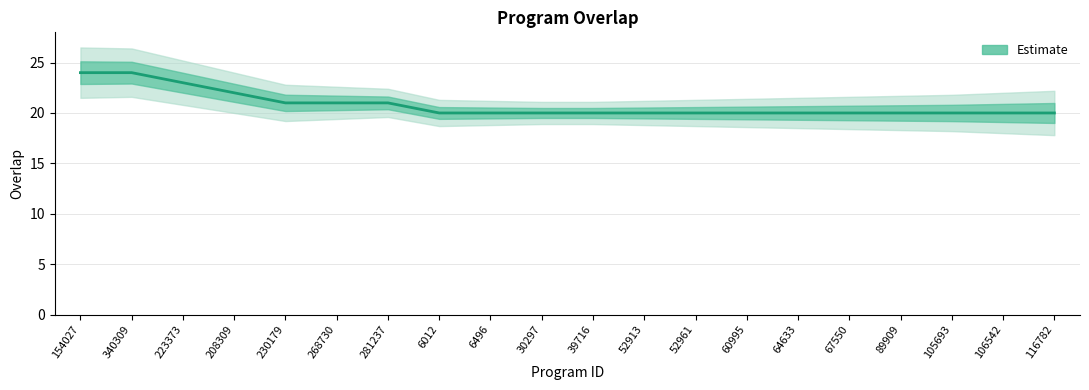

The value at 52913 is 13. True or false?

False